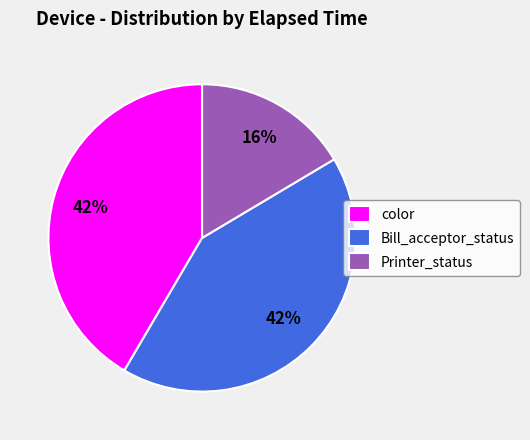

Is there any slice that represents more than half of the pie?

No